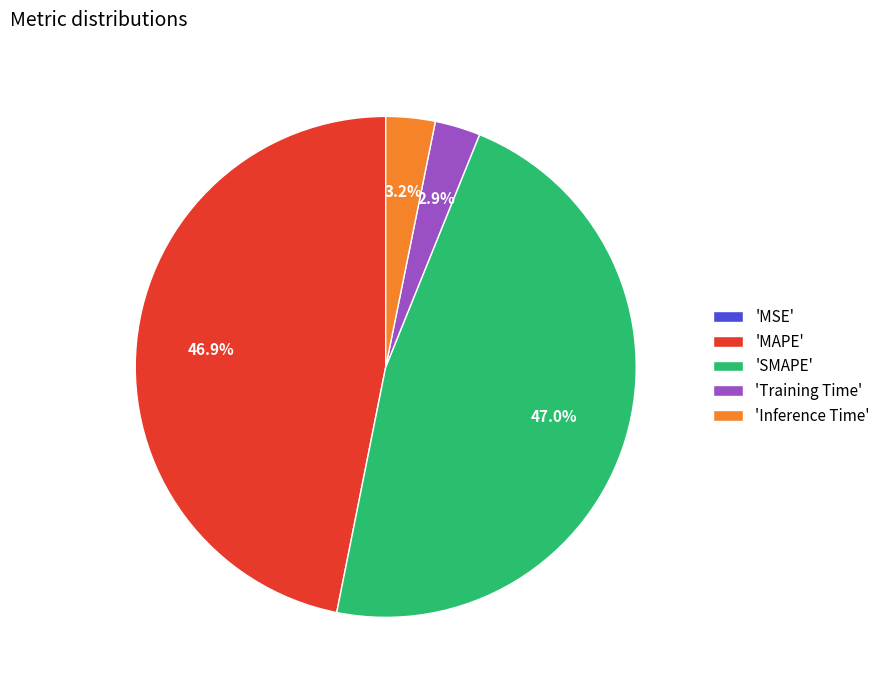

Combined, do 'Inference Time' and 'Training Time' account for over 50%?

No